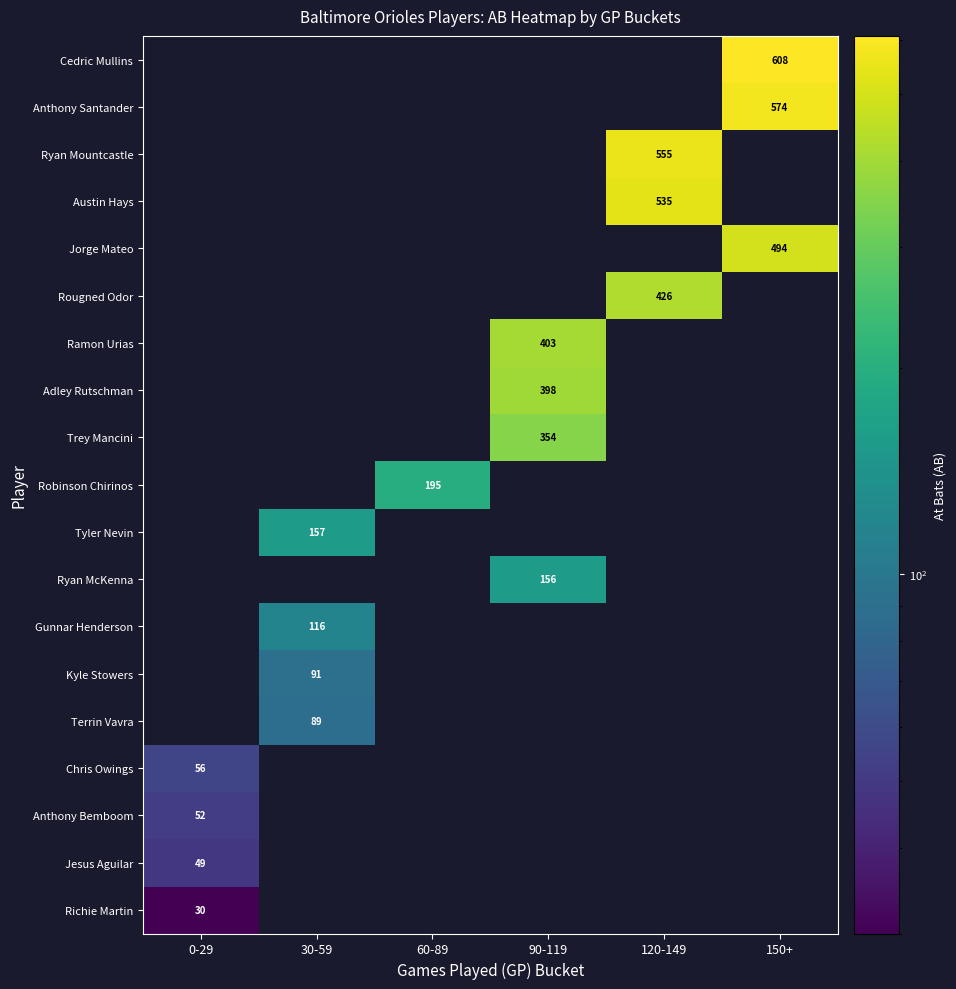

Which category has the highest value across all series?

150+